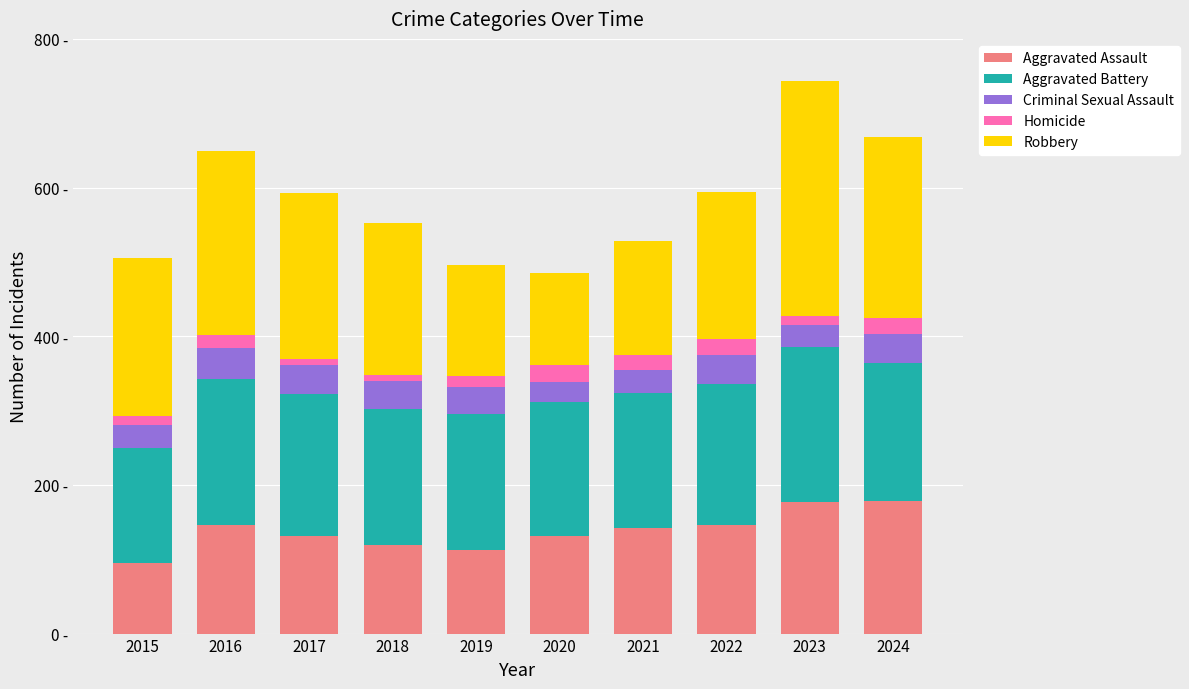

Are the bars horizontal?

No